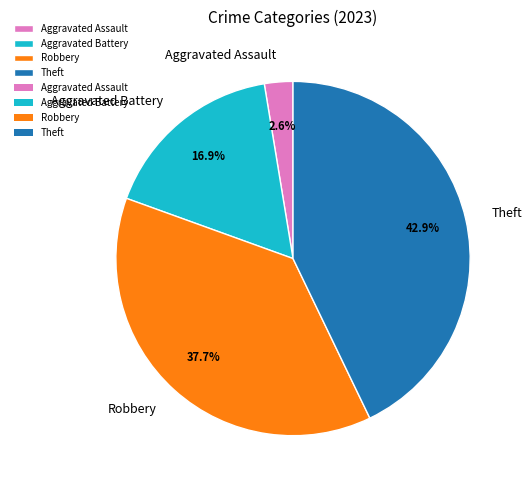

To the nearest percent, what percentage of the pie is Robbery?

38%